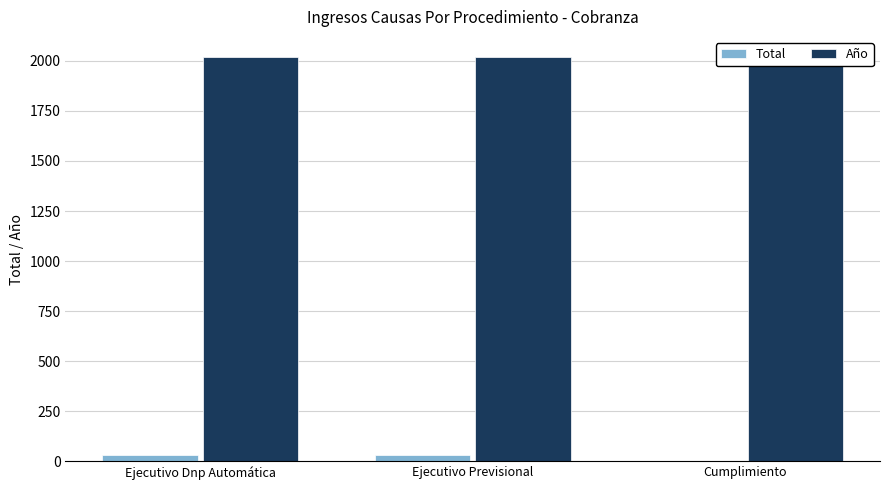

Reading left to right, transcribe all the data shown in this chart.

Total: Ejecutivo Dnp Automática=32	Ejecutivo Previsional=30	Cumplimiento=1
Año: Ejecutivo Dnp Automática=2019	Ejecutivo Previsional=2019	Cumplimiento=2019